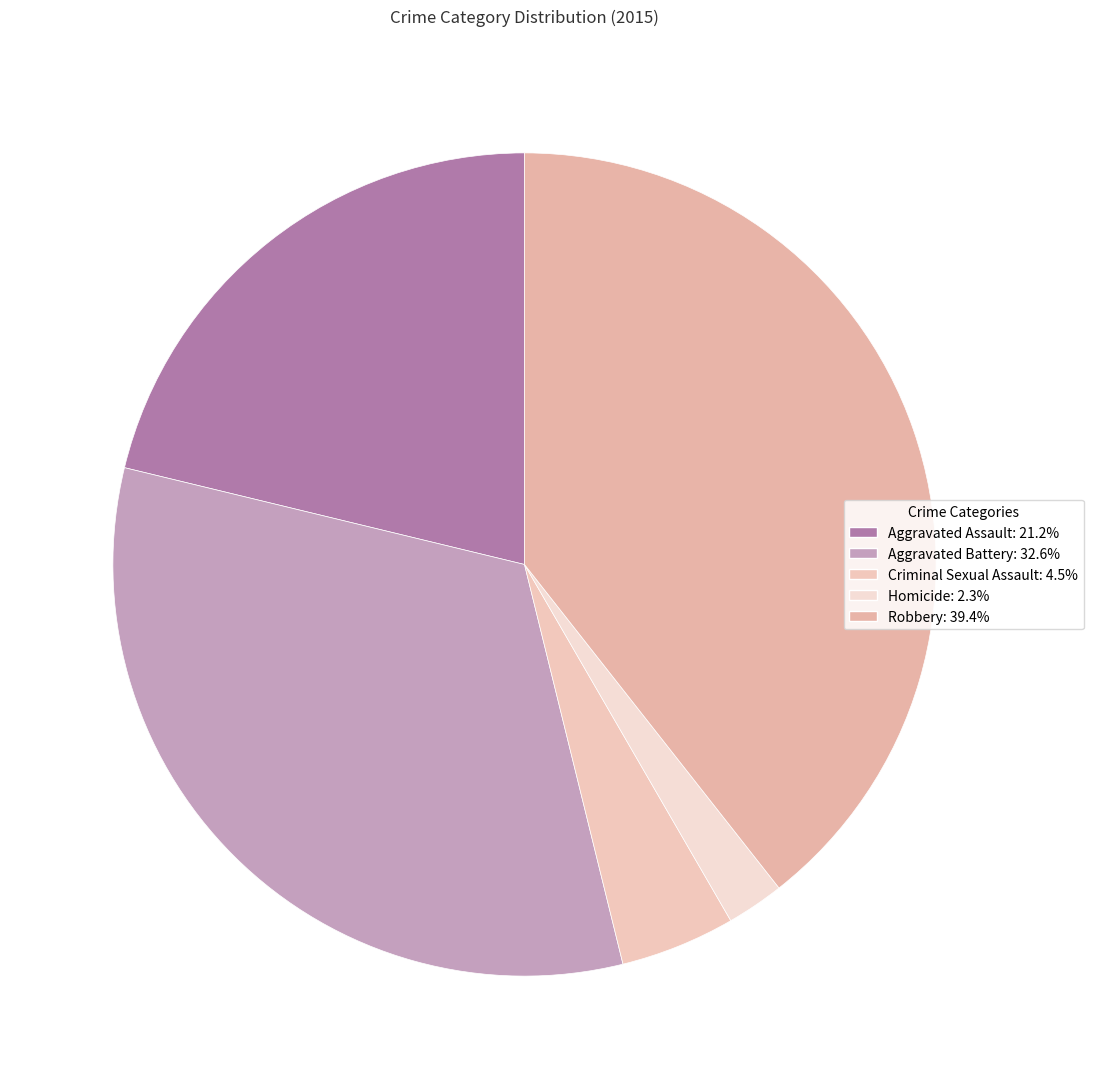

Rank the categories by value from highest to lowest.

Robbery, Aggravated Battery, Aggravated Assault, Criminal Sexual Assault, Homicide